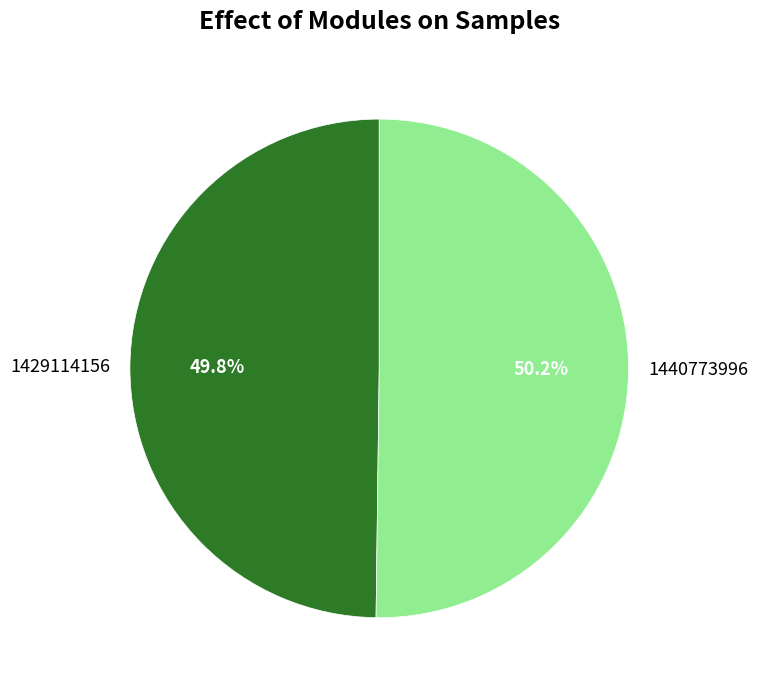

Is there a majority slice in this chart?

Yes